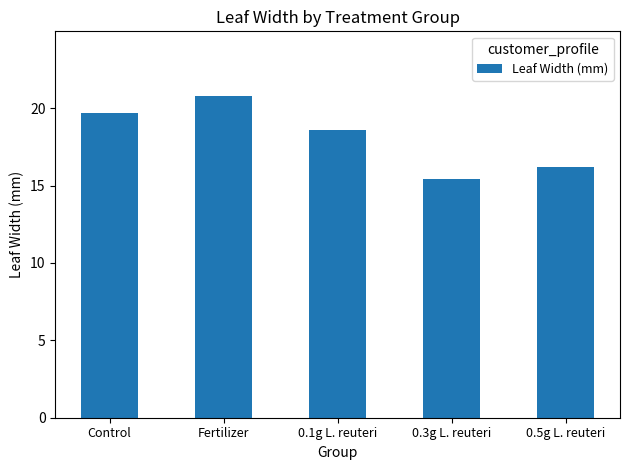

Are the bars grouped side by side (vs. stacked)?

No